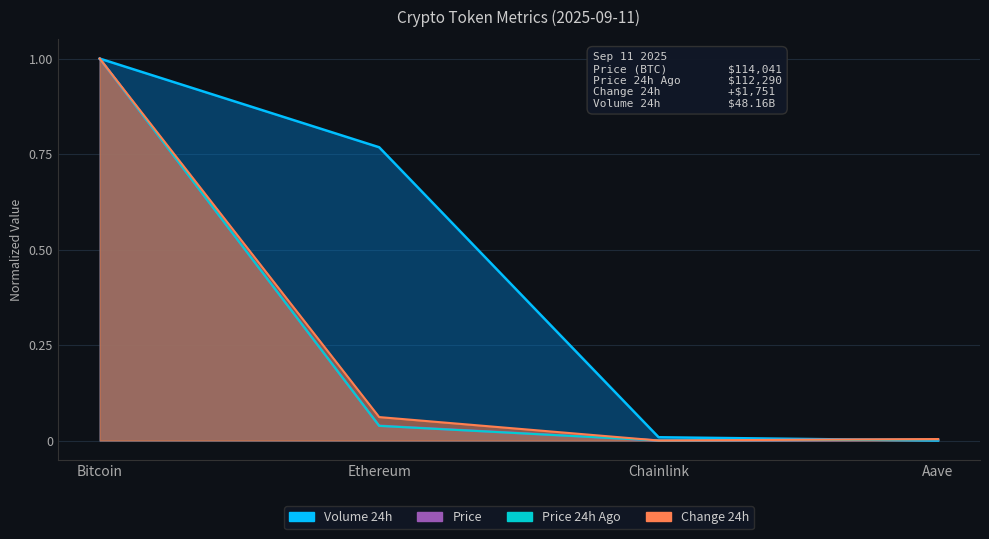

What is the label of the 1st point from the right?

Aave